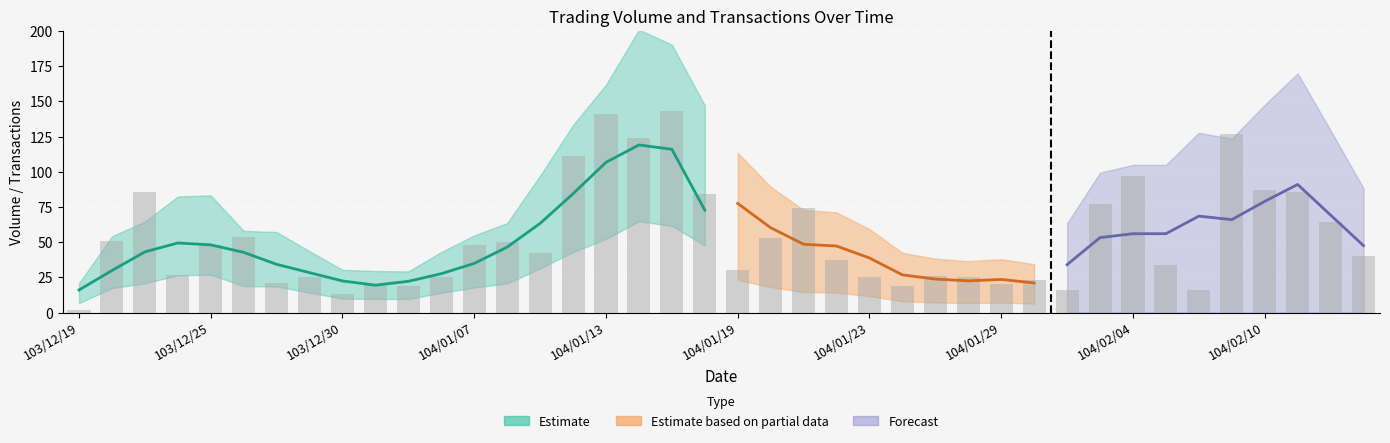

Between 104/01/14 and 104/02/10, which is larger?

104/01/14